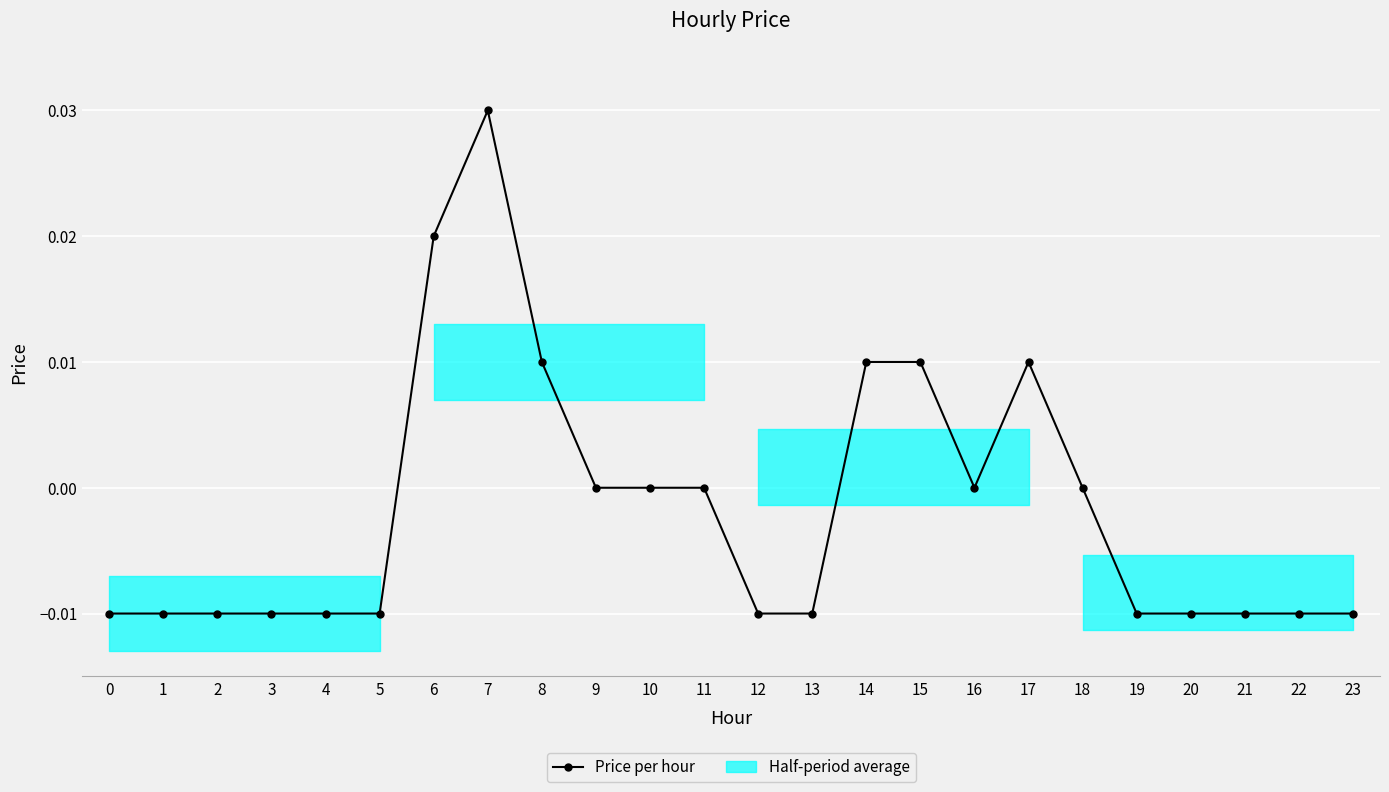

At which category does the data reach its first local peak?

7